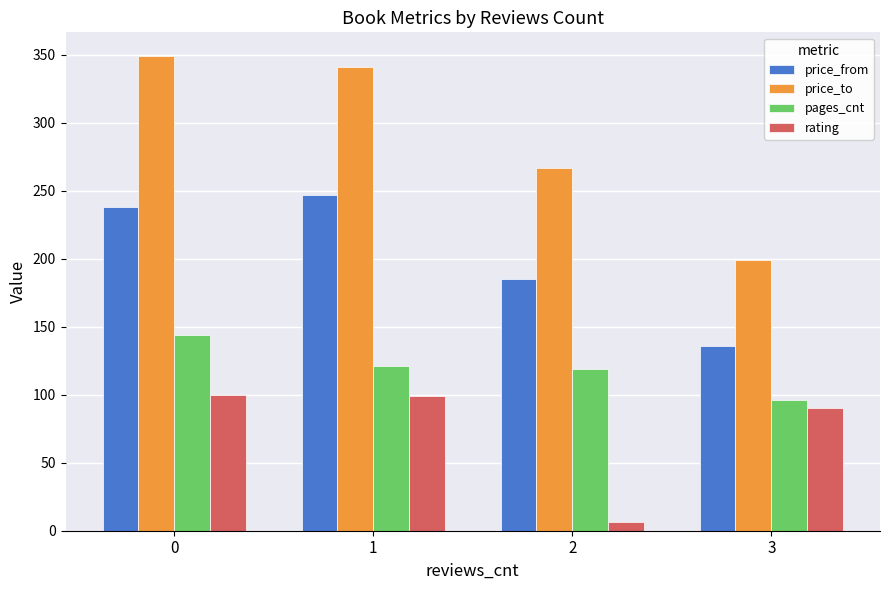

List the series in order of their peak value, lowest first.

rating, pages_cnt, price_from, price_to